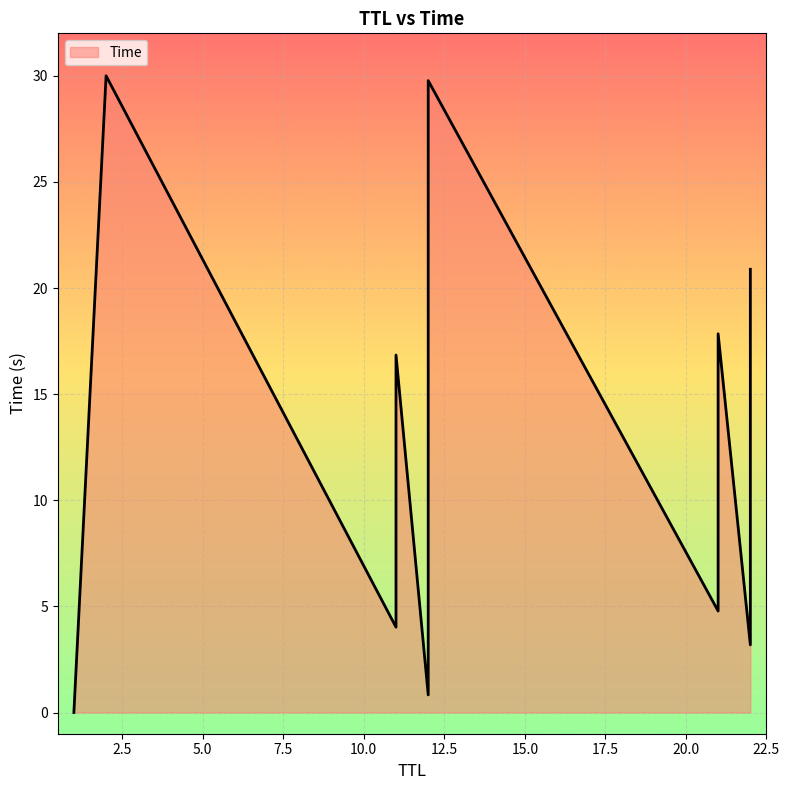

At which category does the chart reach its minimum across all series?

1